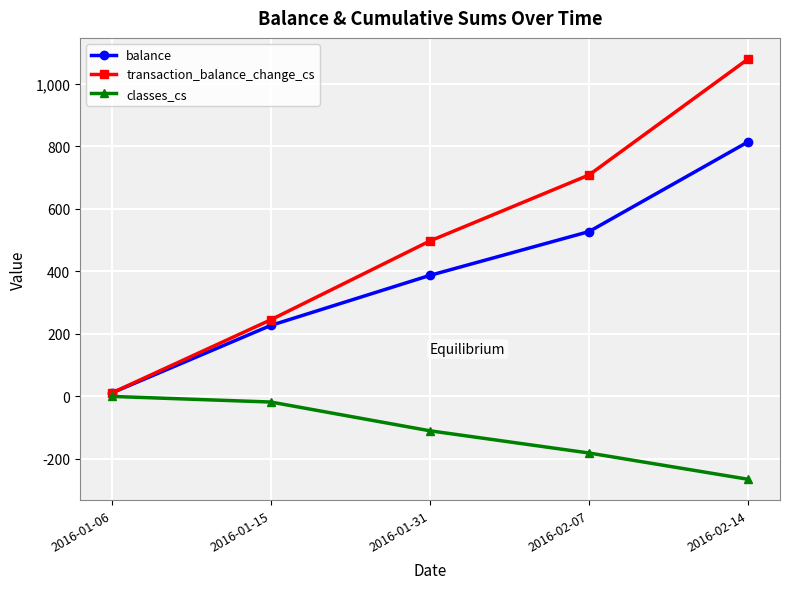

What is the sum of all classes_cs values?

-574